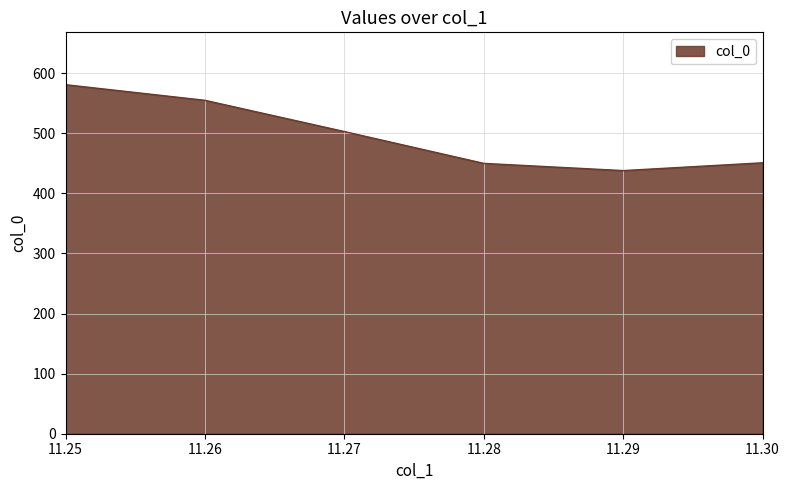

What is the difference between the maximum and minimum values?

143